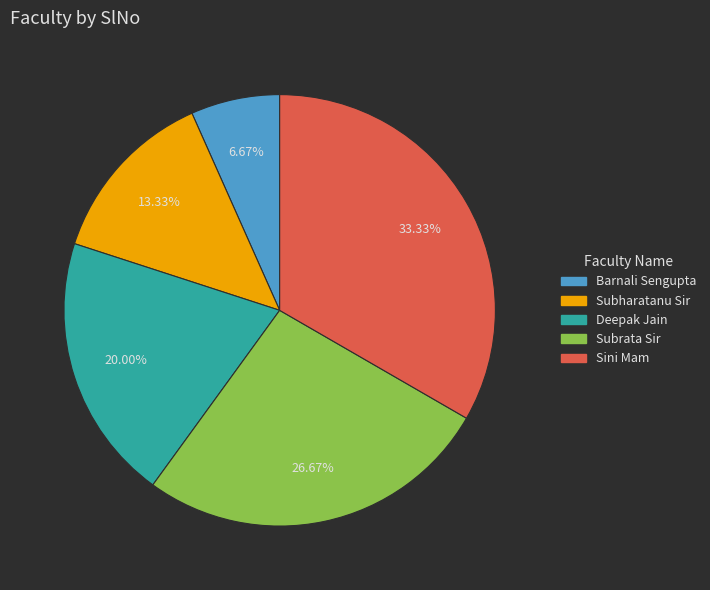

Is the sum of Subrata Sir and Sini Mam greater than half?

Yes